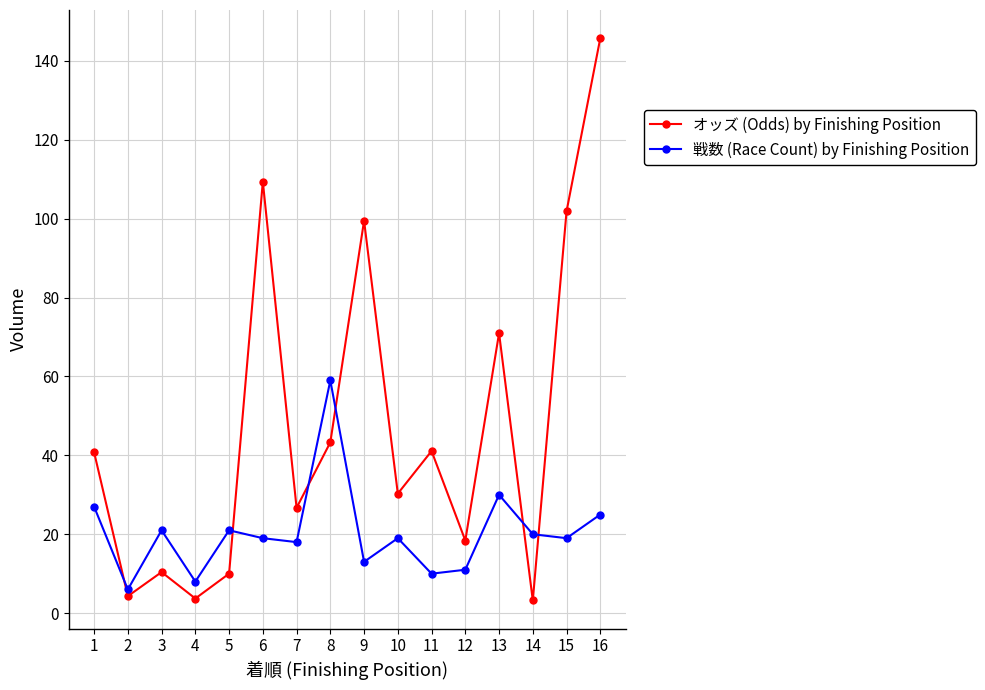

Which category has the highest value in the 戦数 (Race Count) by Finishing Position series?

8